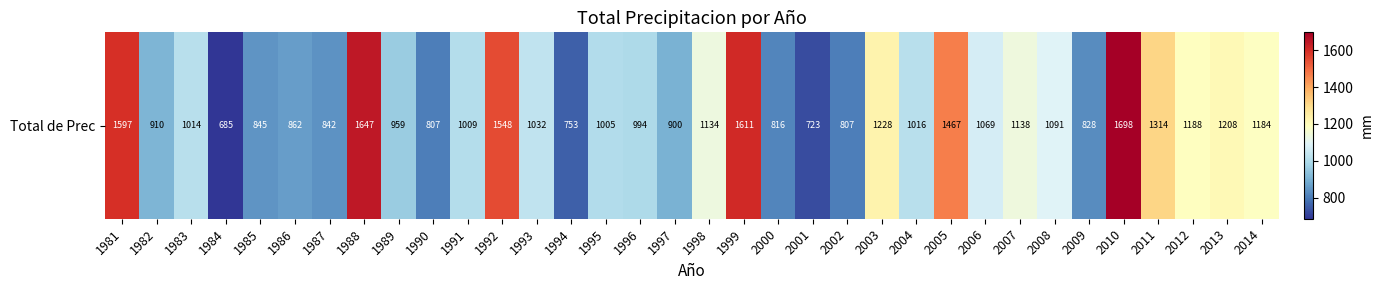

The chart shows a value of 1069.4 at 2006. True or false?

True